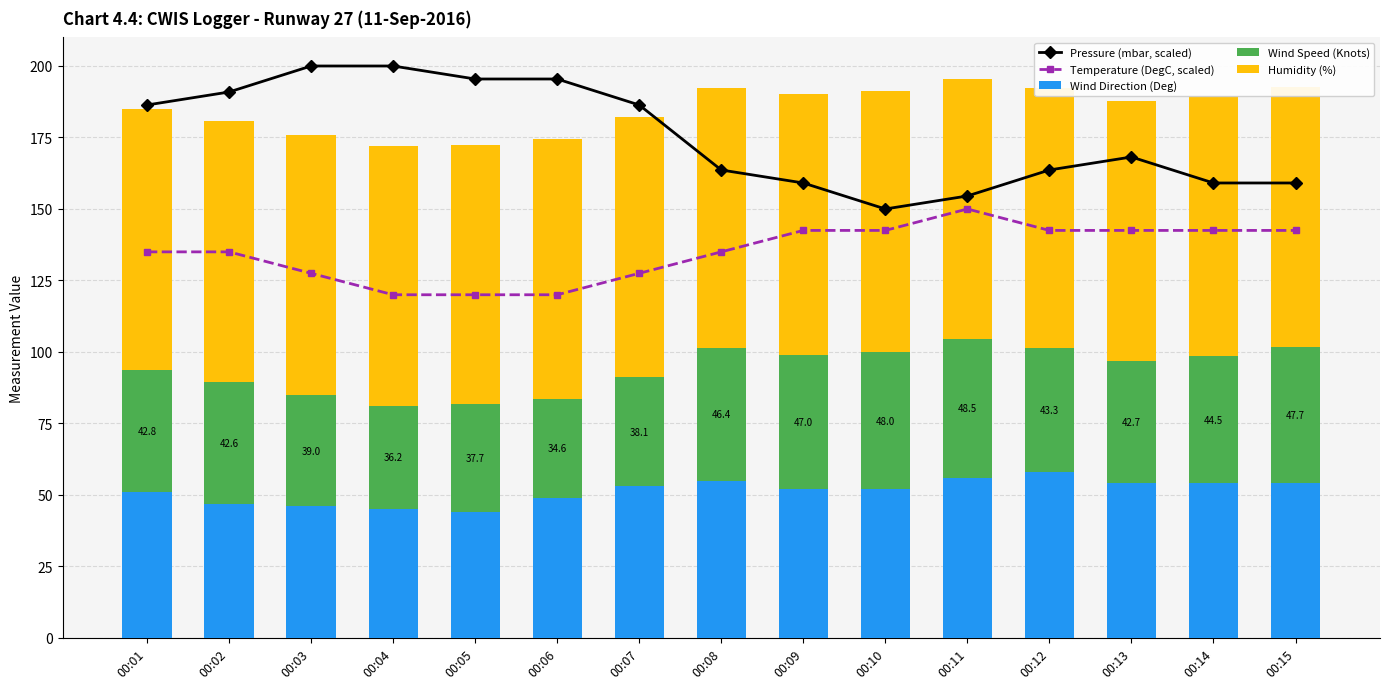

Which series changed the most between 00:10 and 00:14?

Pressure (mbar, scaled)